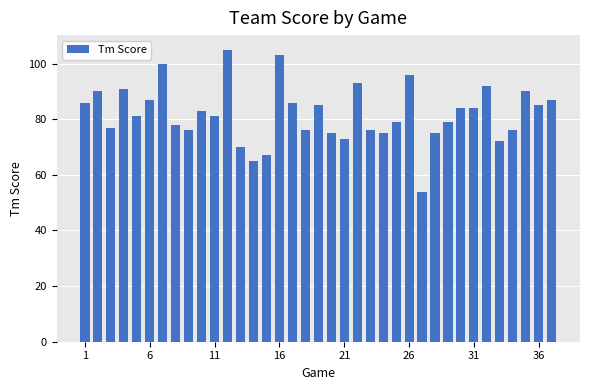

What is the greatest value displayed?

105